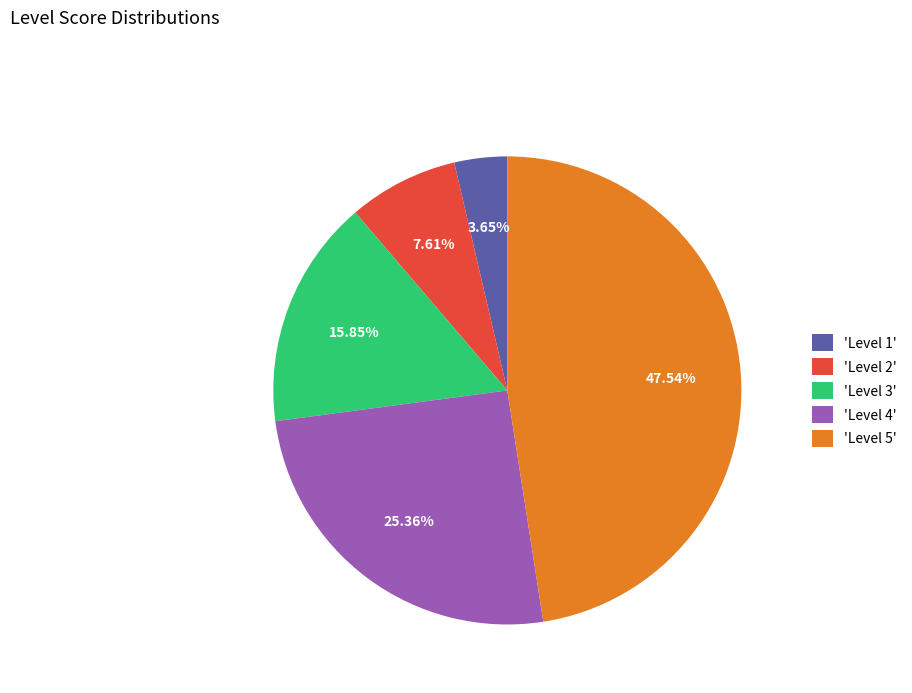

Does any single category account for the majority?

No